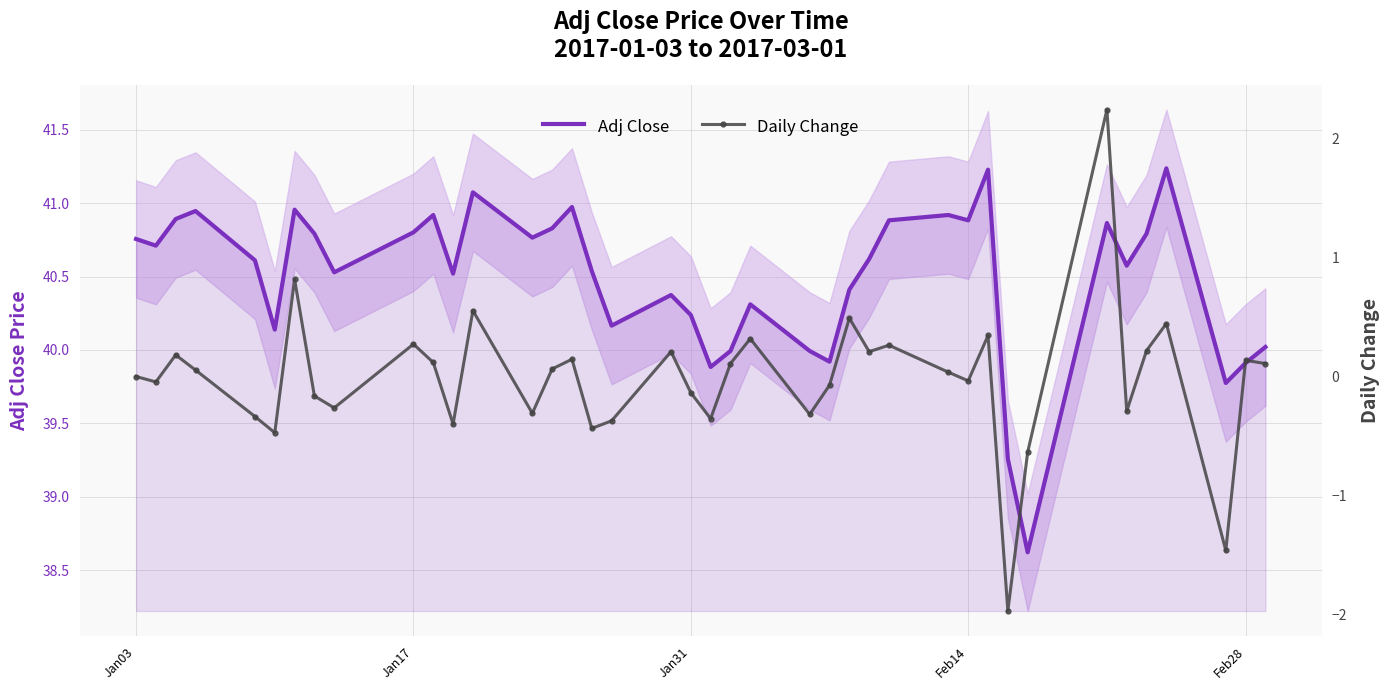

What is the lowest value of the Adj Close series?

38.6